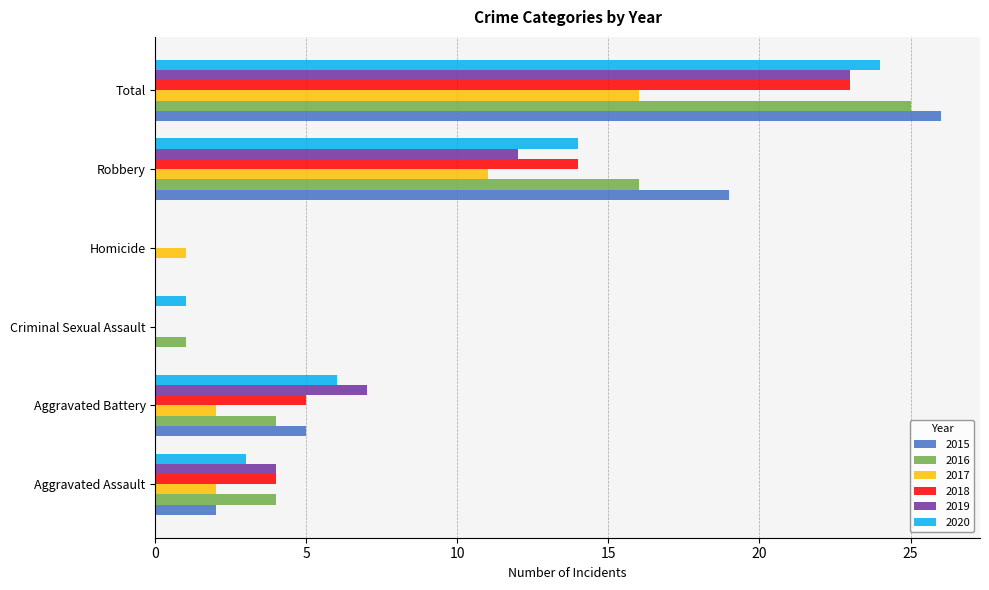

What is the sum of all 2017 values?

32